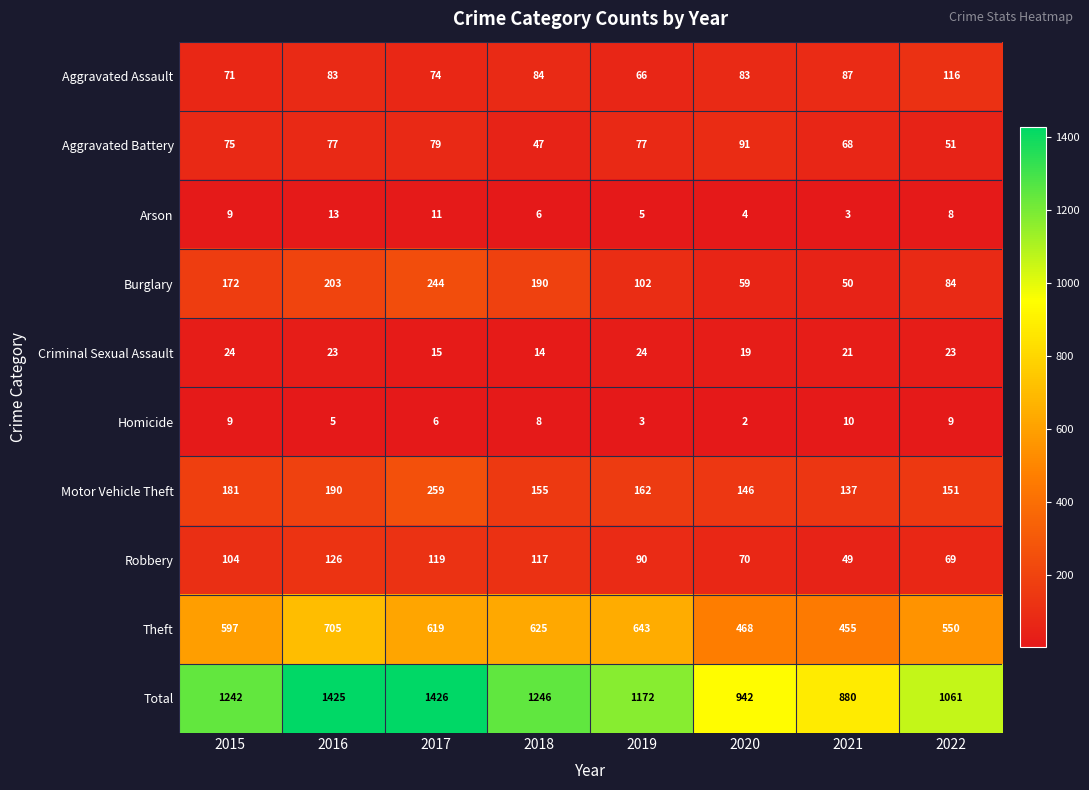

Which label corresponds to the largest value in the chart?

2017